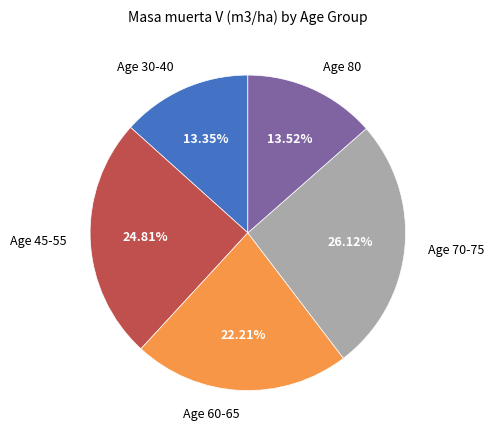

What is the ratio of the value at Age 80 to the value at Age 70-75?

0.5